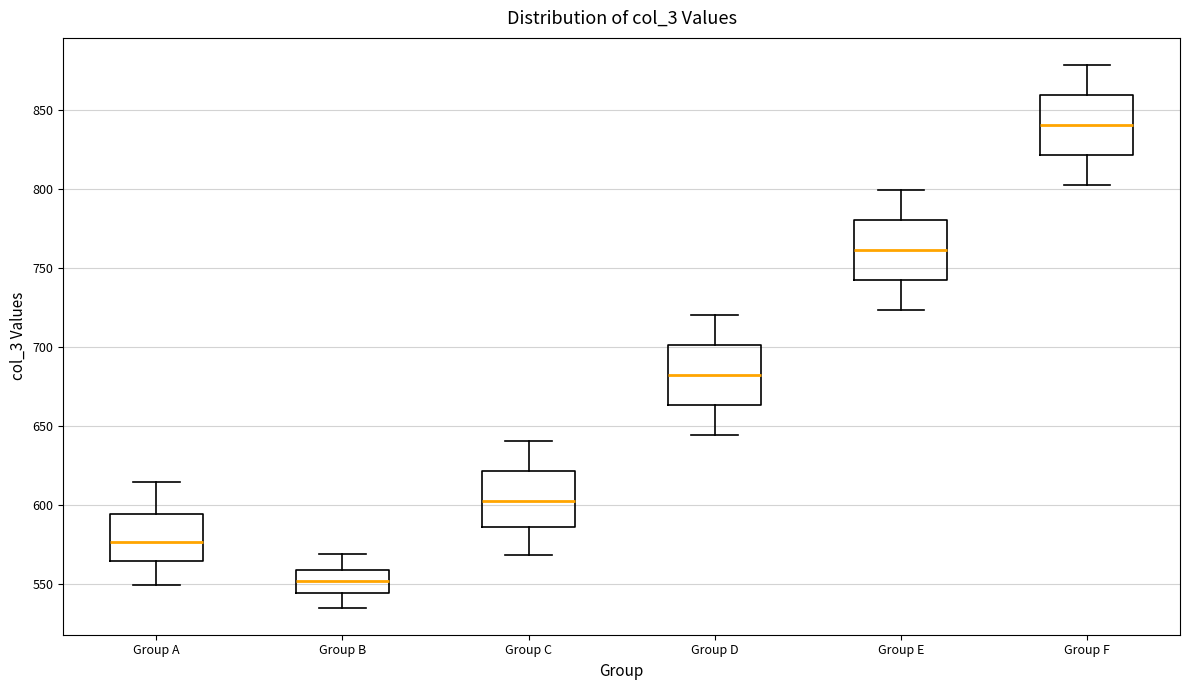

Reading left to right, read every box against the y-axis: the position of its median line, the range the box covers, and the ends of its whiskers. The values are not printed on the chart, so give them approximately, as read against the axis.

Group A: median 575, box 565 to 595, whiskers 550 to 615
Group B: median 550, box 545 to 560, whiskers 535 to 570
Group C: median 605, box 585 to 620, whiskers 570 to 640
Group D: median 680, box 665 to 700, whiskers 645 to 720
Group E: median 760, box 740 to 780, whiskers 725 to 800
Group F: median 840, box 820 to 860, whiskers 805 to 880